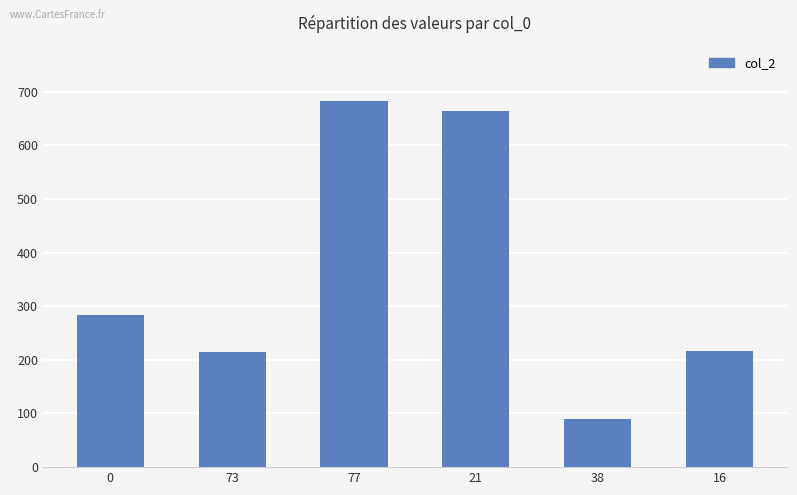

Is it true that the value at 21 is 1156?

False